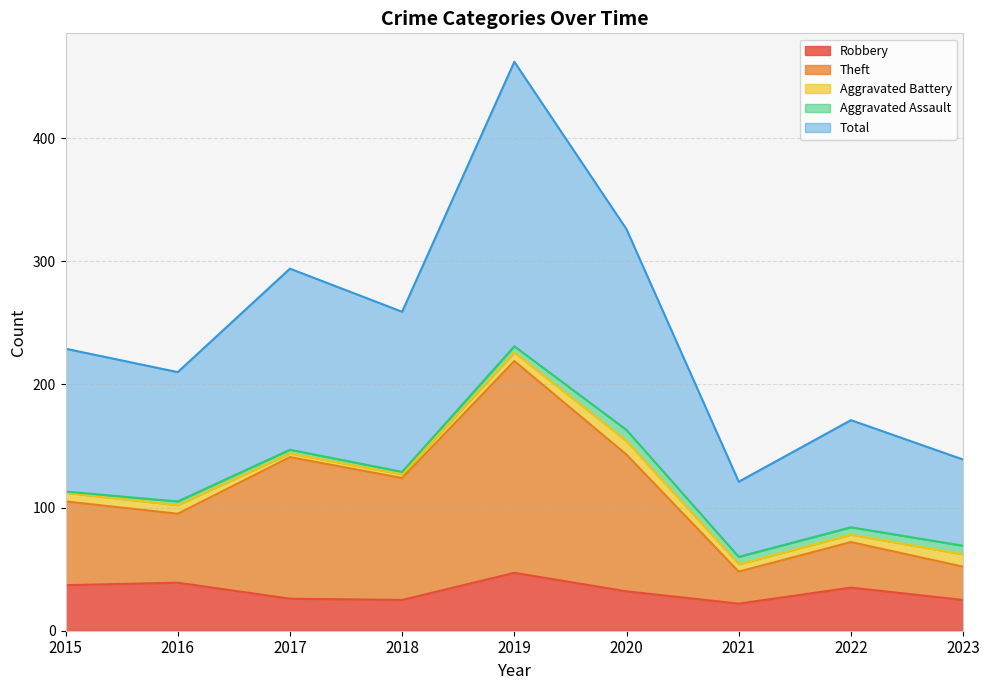

True or false: Theft and Total cross at least once.

False